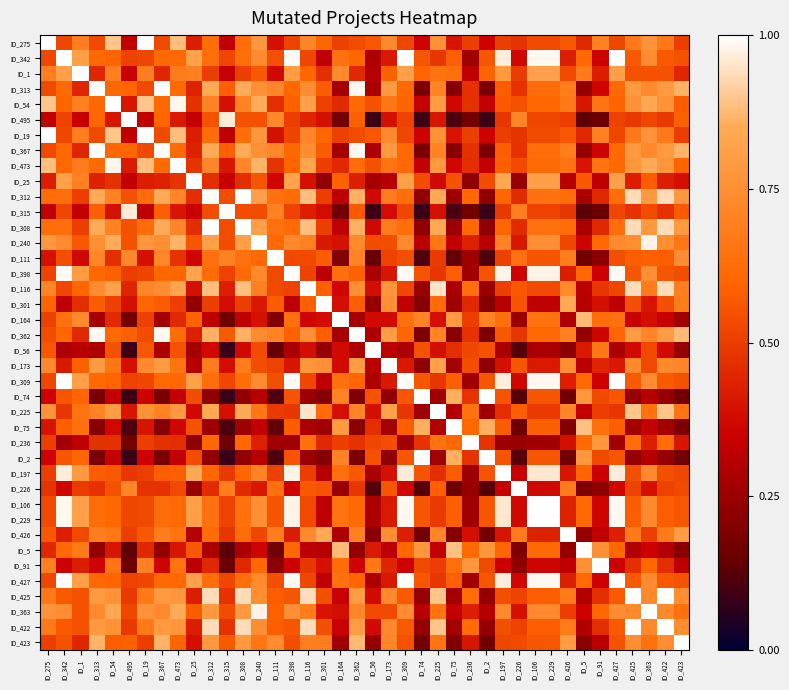

At which category is the sum across all series the highest?

ID_240